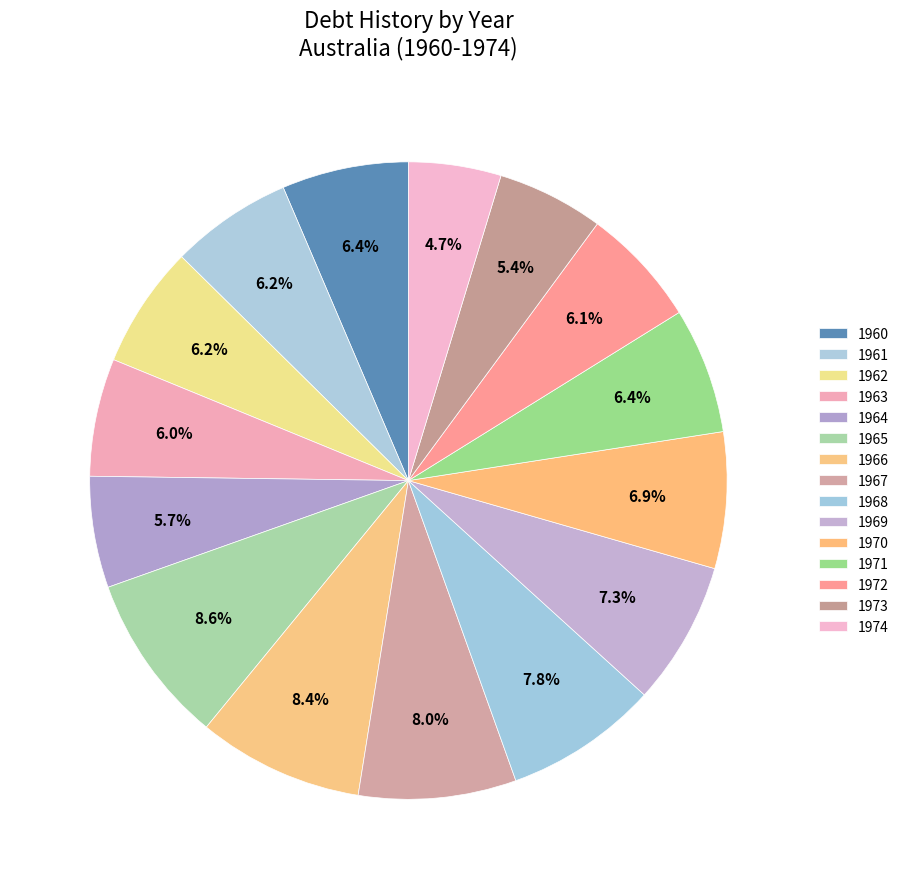

How many slices are in this pie chart?

15